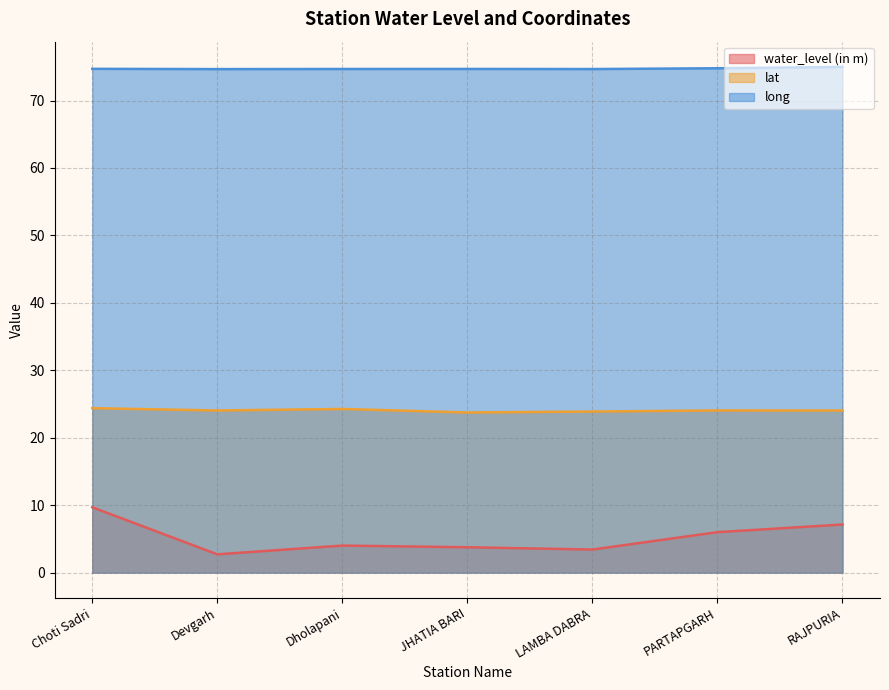

Which label corresponds to the smallest value in the chart?

Devgarh